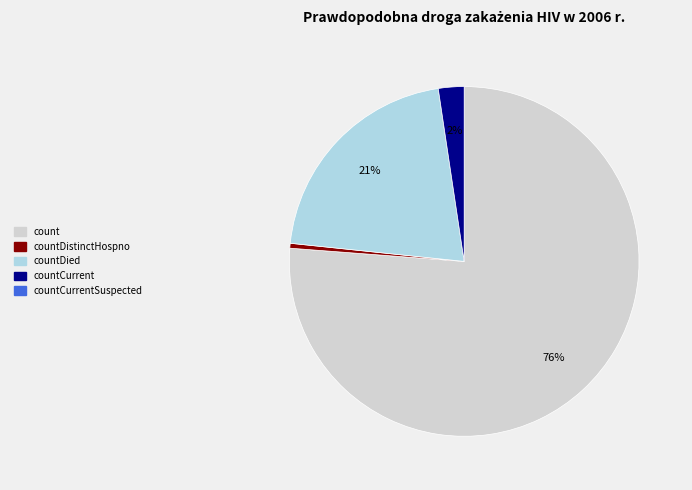

To the nearest percent, what is the average slice percentage?

25%